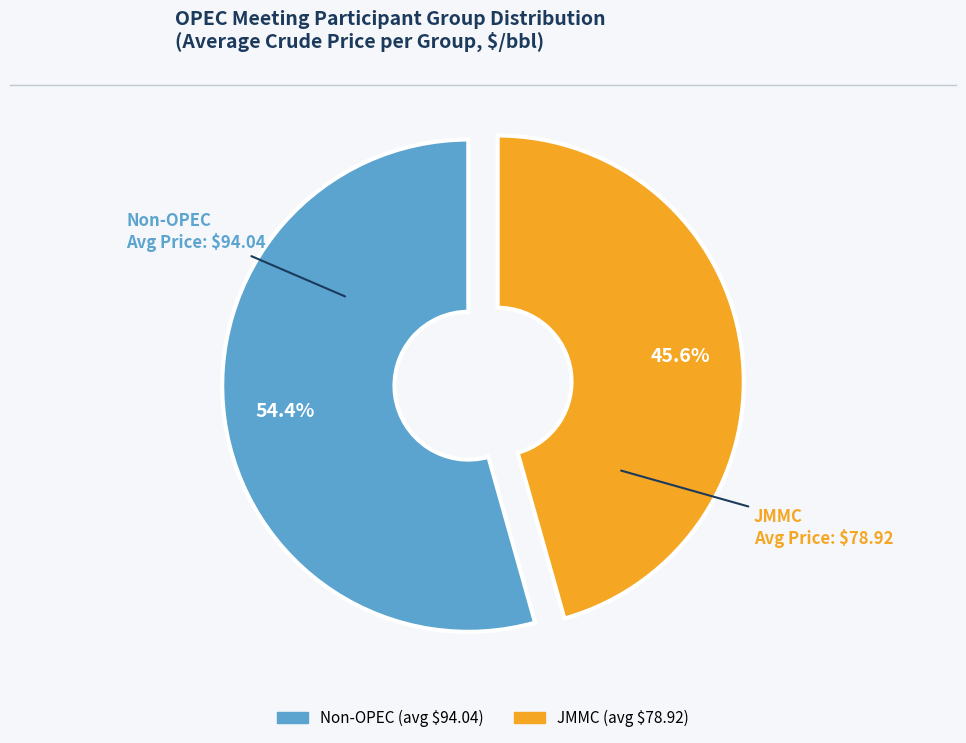

How many slices are in this pie chart?

2